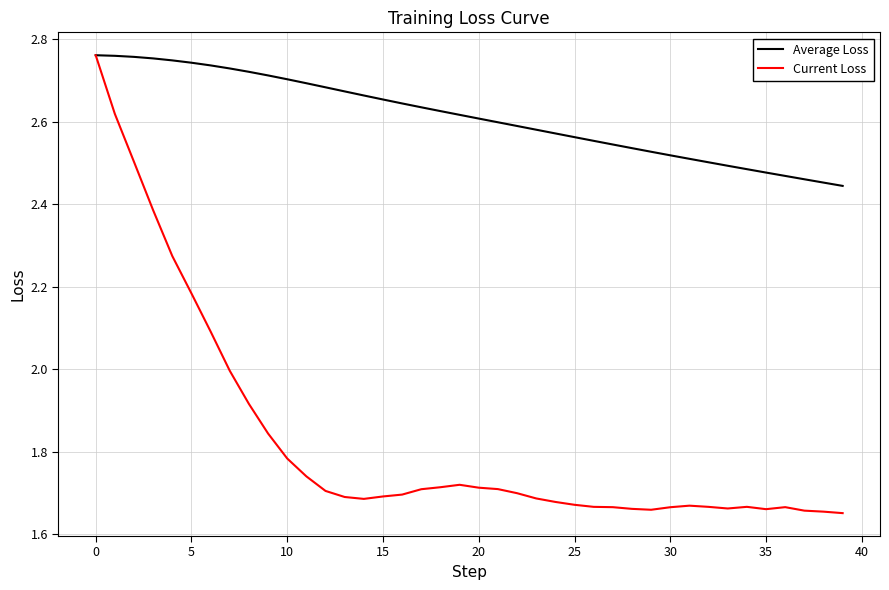

What is the sum of all Current Loss values?

73.1